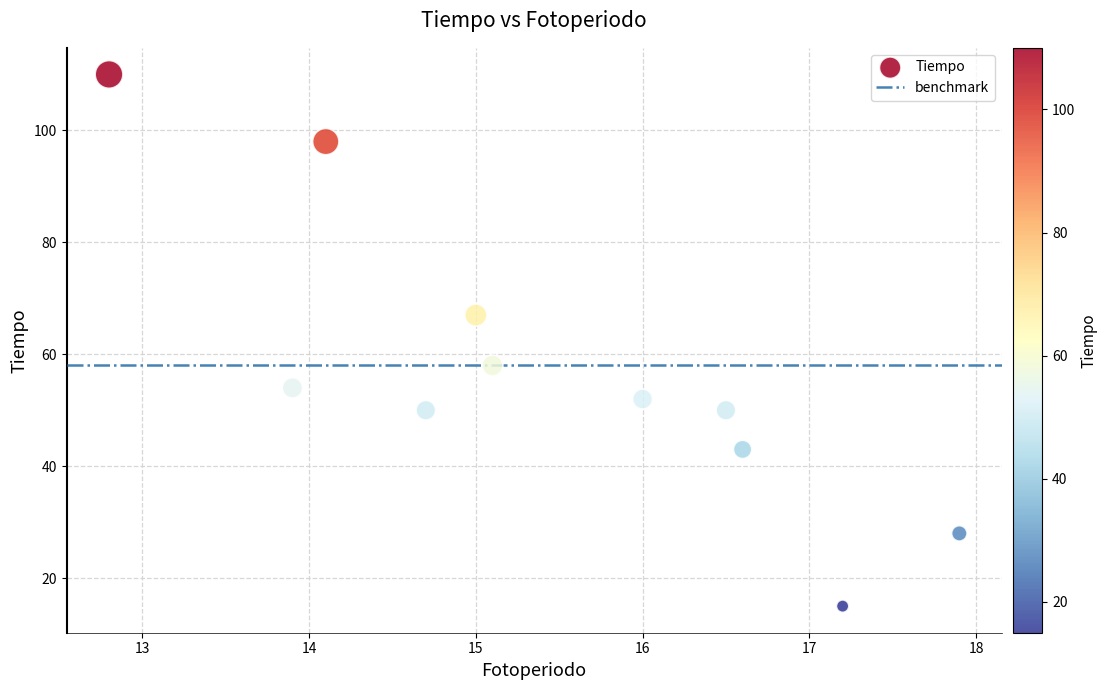

What is the average Y value?

57